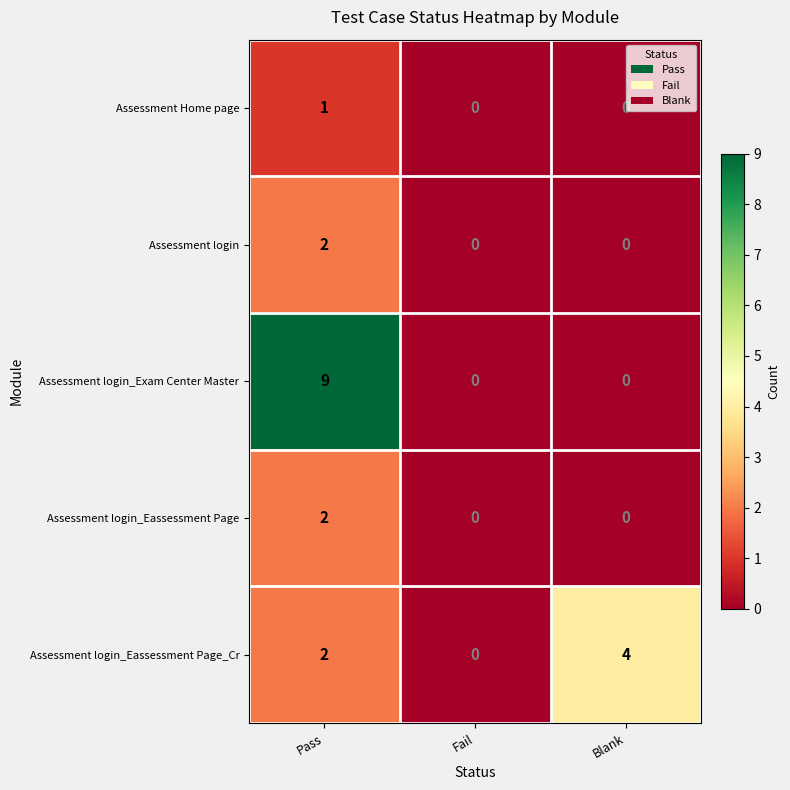

At how many categories does at least one series exceed 8?

1